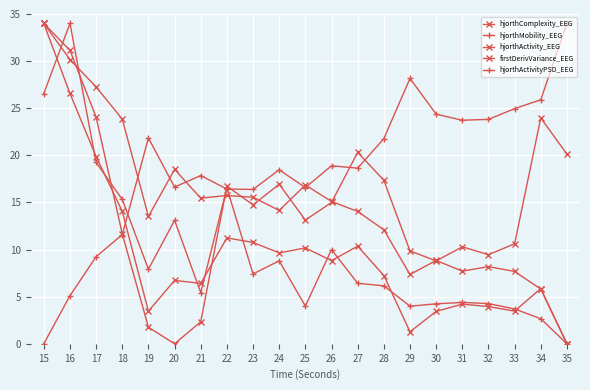

What is the approximate value of hjorthActivityPSD_EEG at 23?

7.4